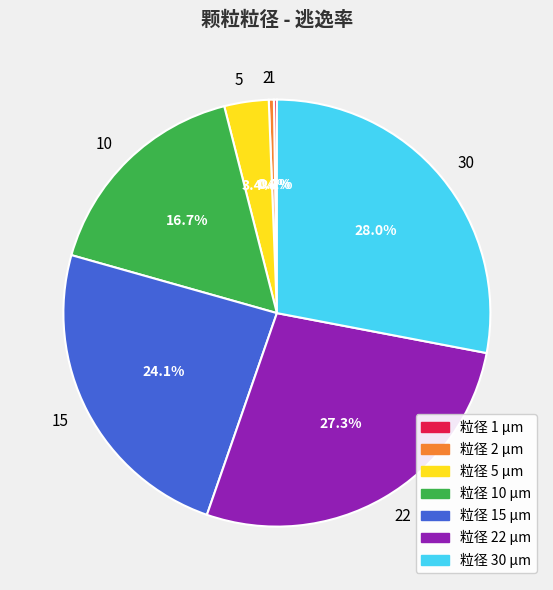

What is the largest slice in the pie chart?

粒径 30 μm